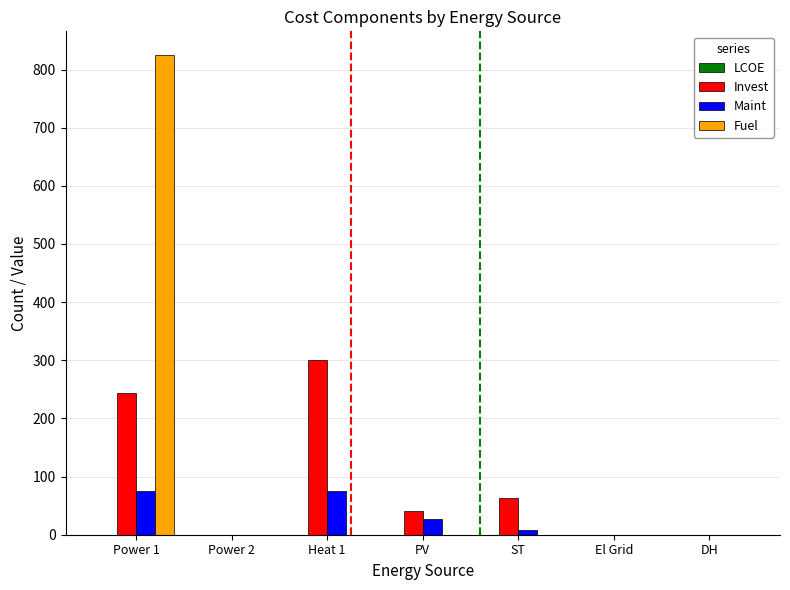

Is the value of Fuel at PV greater than the value of Maint at Heat 1?

No